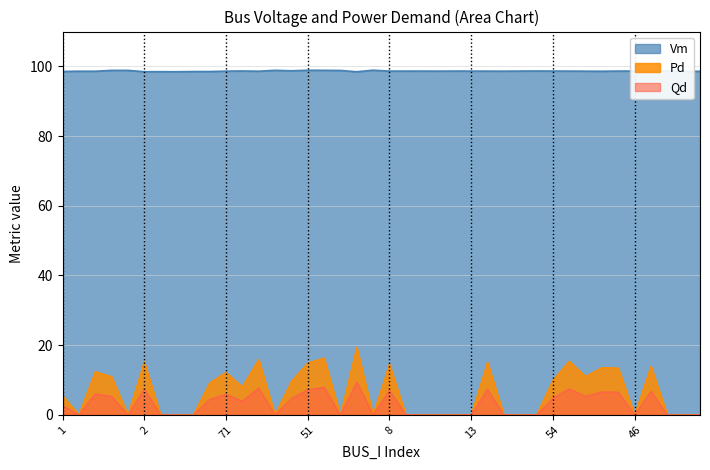

At which label does Vm reach its peak?

49